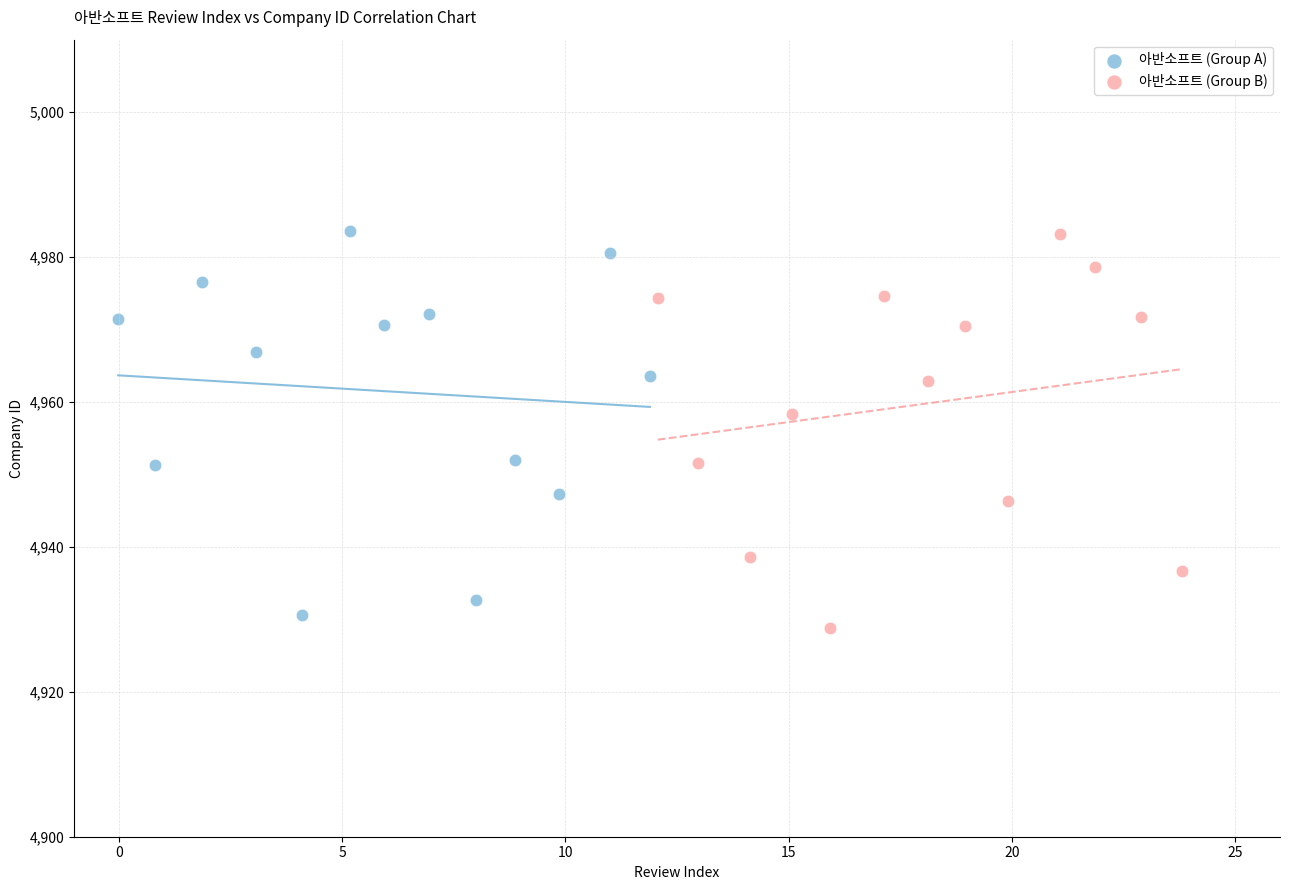

What are all the series names shown in the legend?

아반소프트 (Group A), 아반소프트 (Group B)